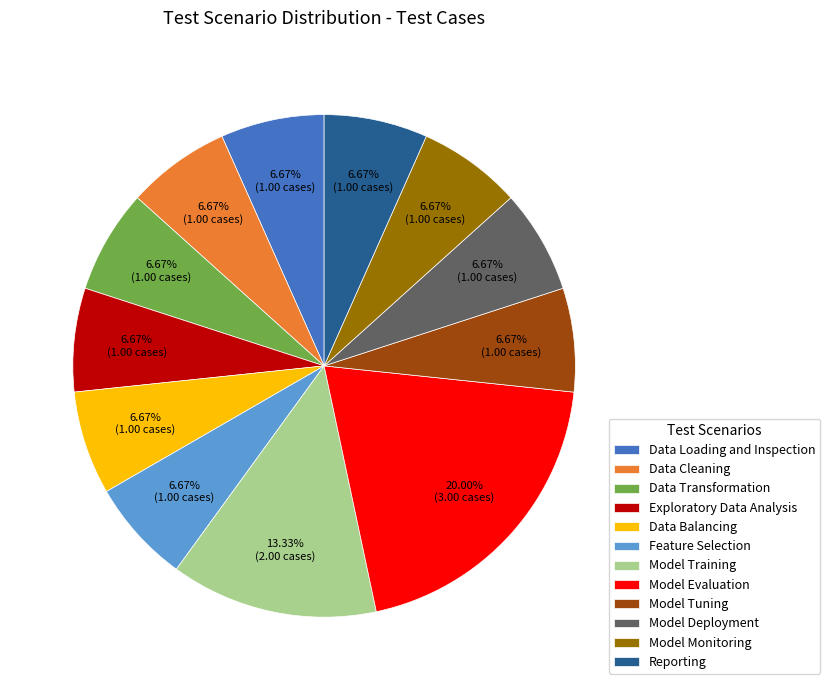

True or false: Data Loading and Inspection accounts for 21% of the total.

False